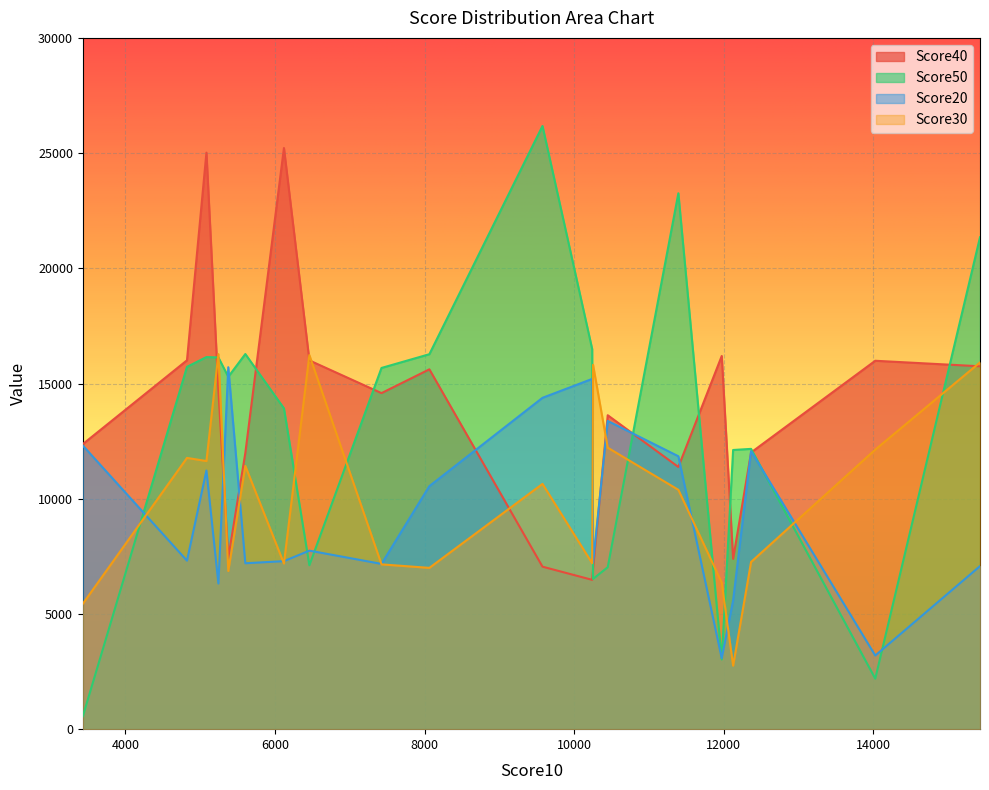

What is the highest value of the Score40 series?

25220